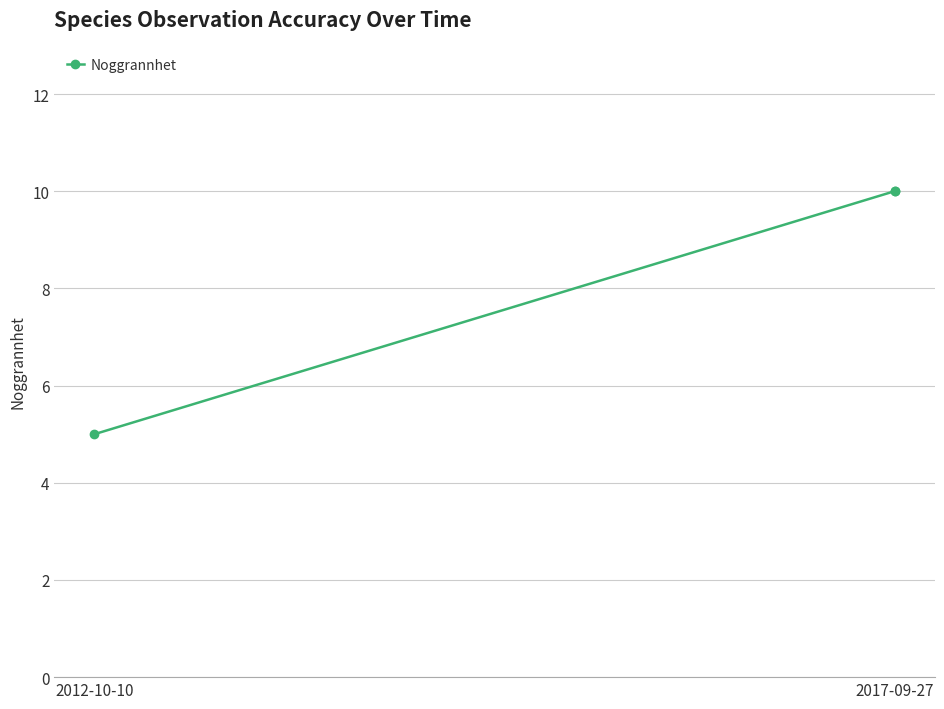

What is the minimum value shown in the chart?

5